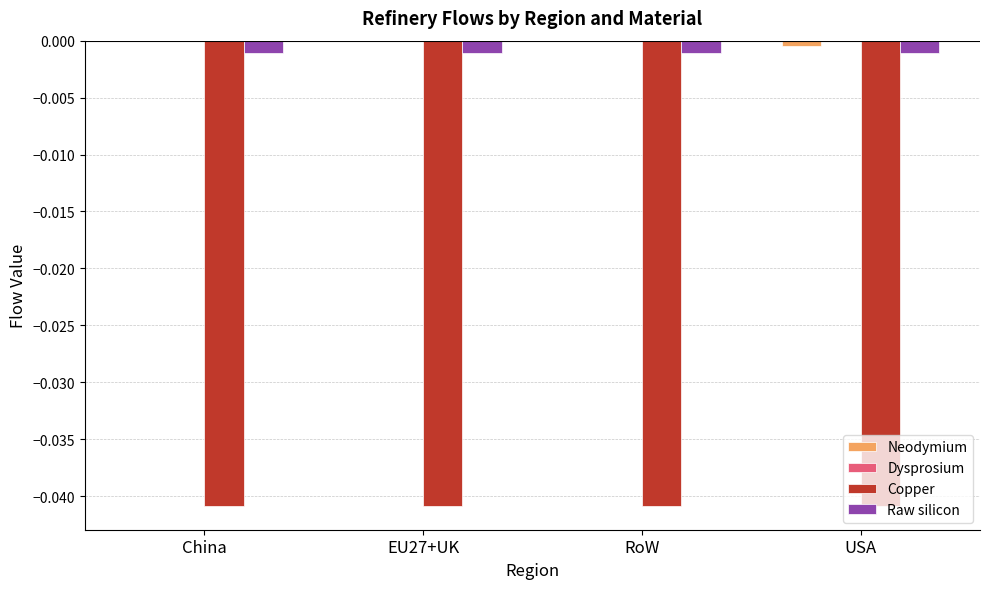

The Raw silicon series shows -0.0 at China. True or false?

True